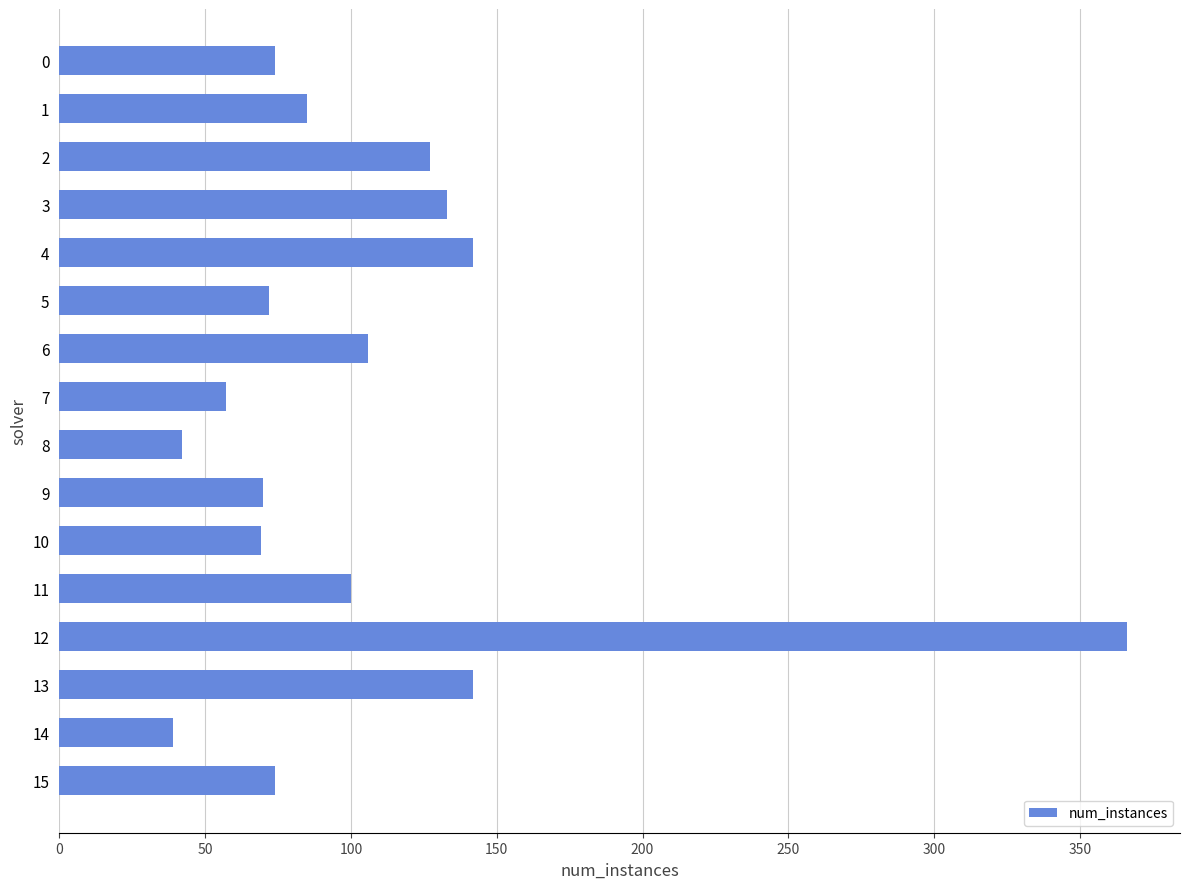

What is the change in value from 4 to 15?

-68